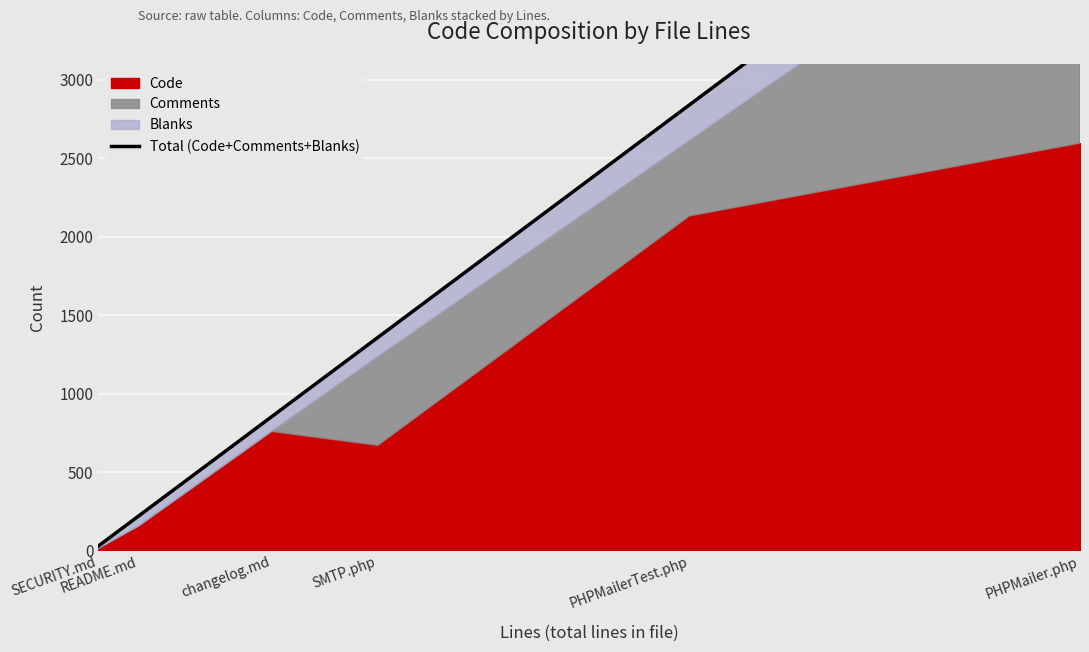

True or false: there are more than 0 points higher than both neighbors.

False